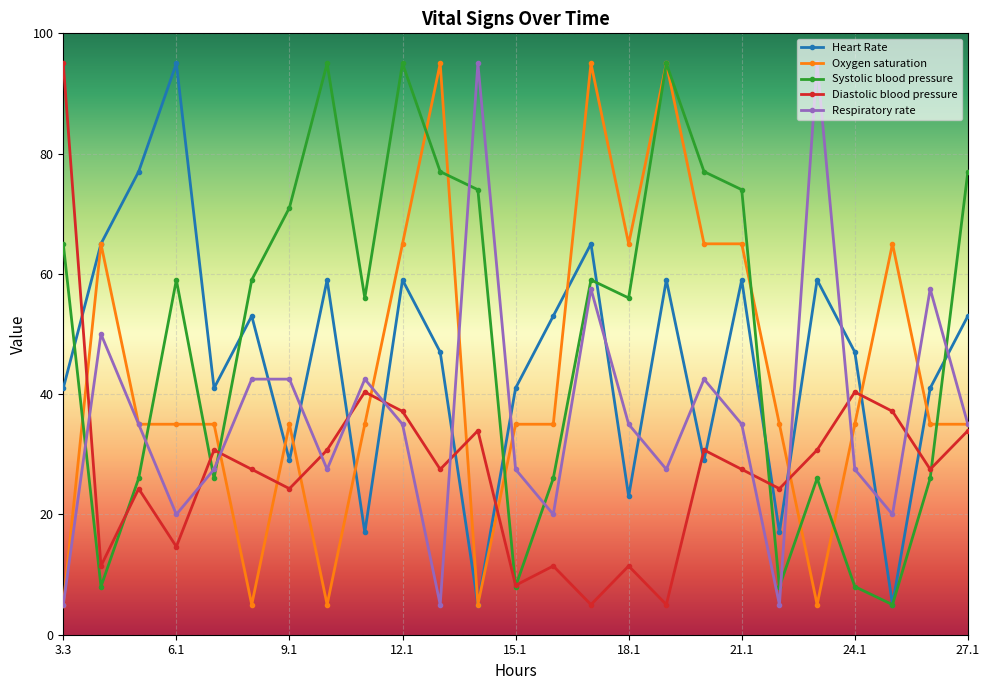

What is the maximum value shown in the chart?

95.0